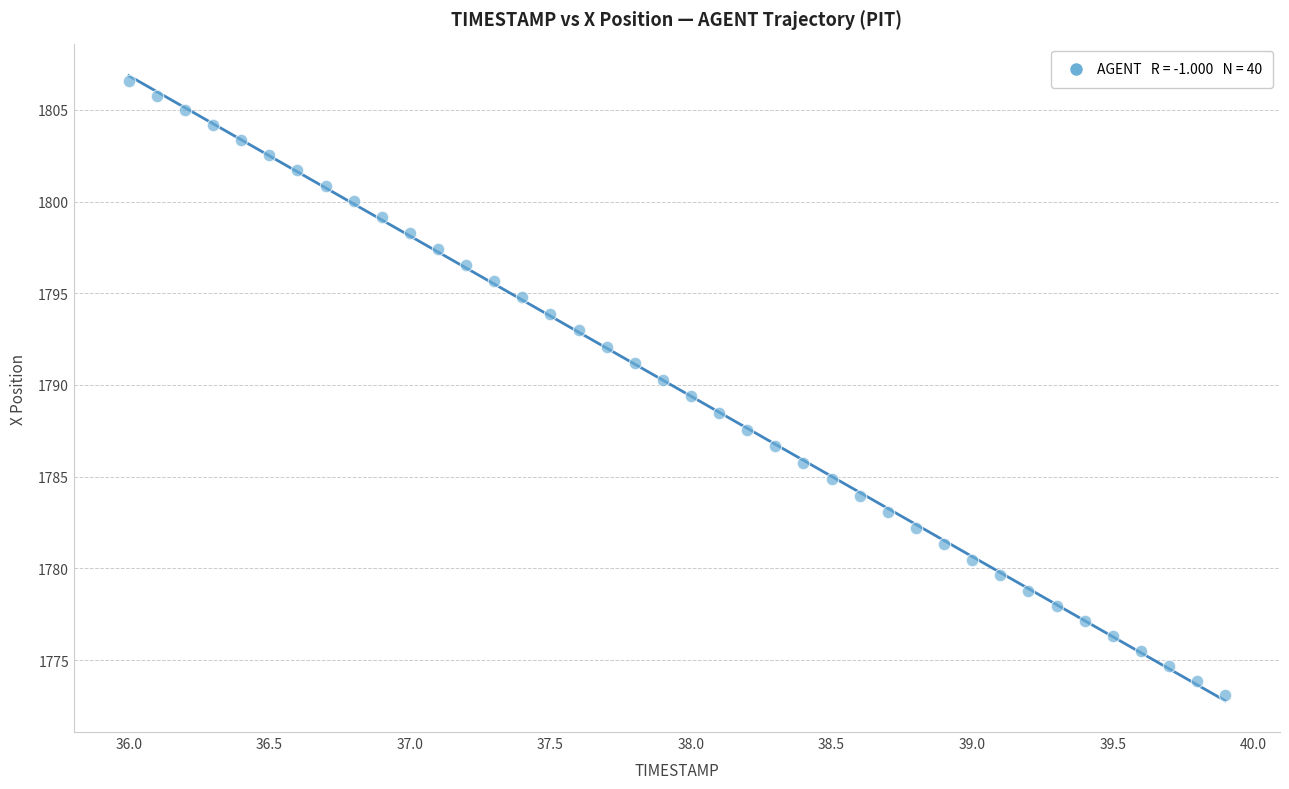

What is the range of X values (max minus min)?

3.9